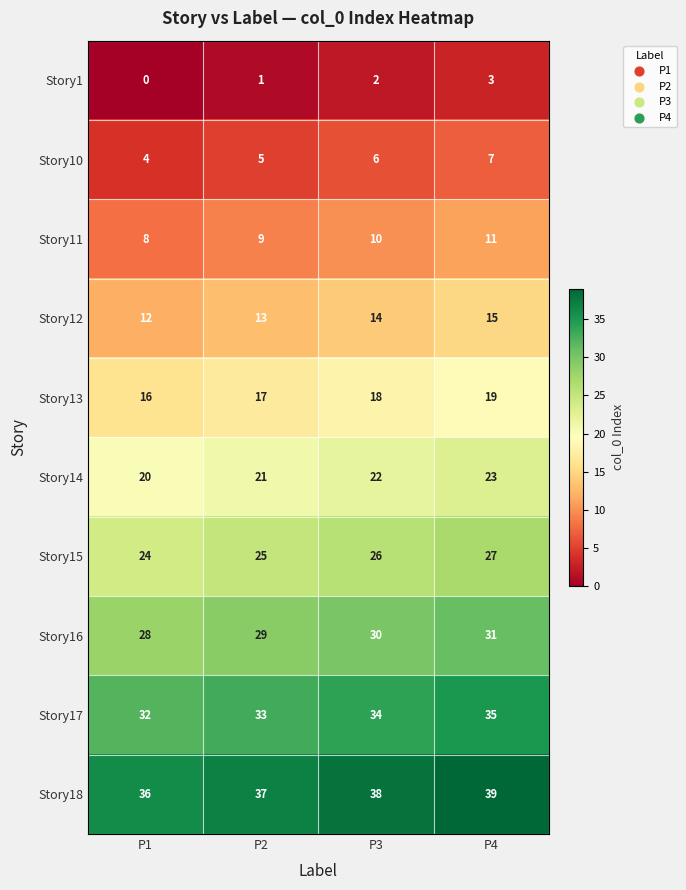

How many categories are shown in the chart?

4